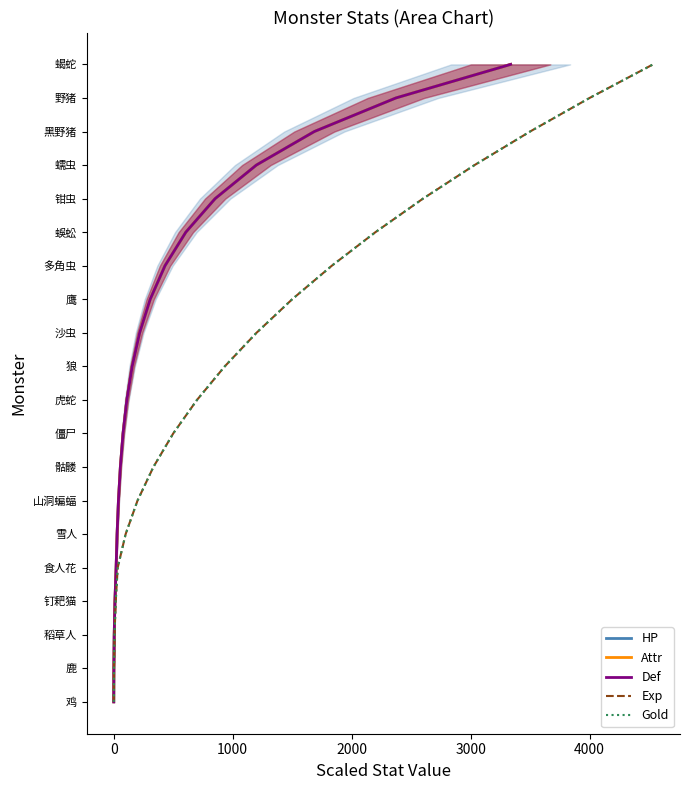

What is the sum of all Attr values?

190